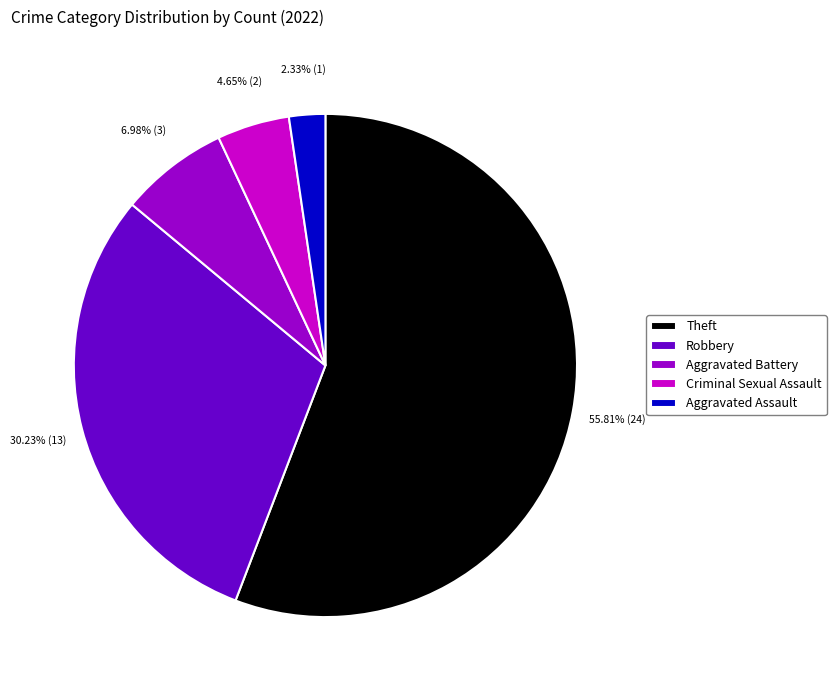

How many slices are in this pie chart?

5